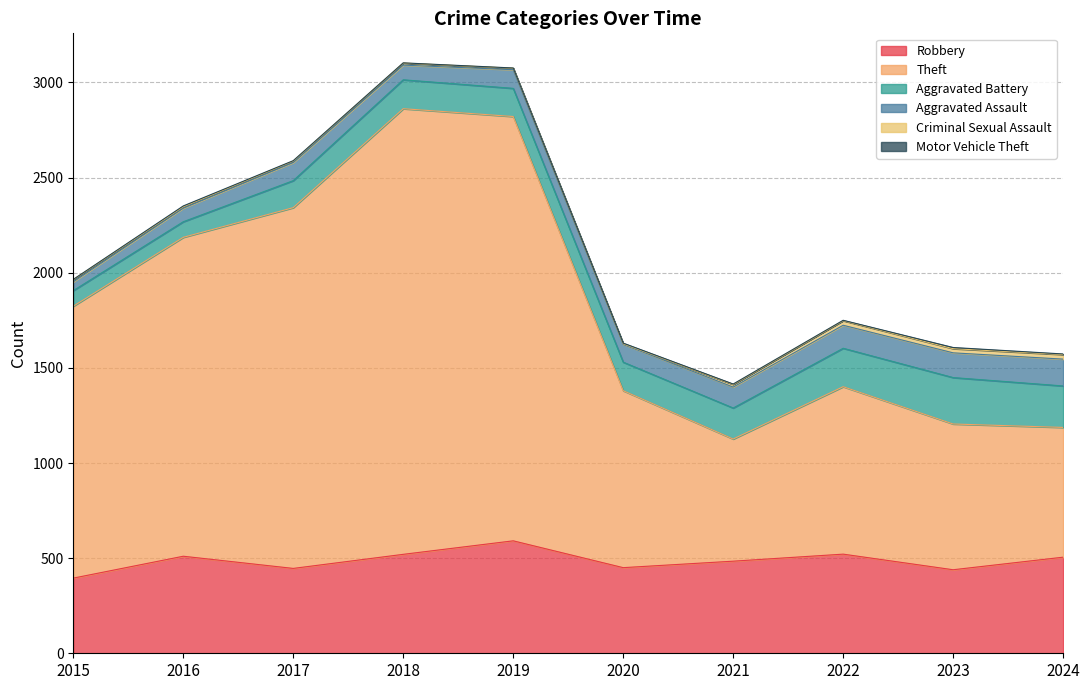

Is it true that Aggravated Battery equals 238 at 2021?

False